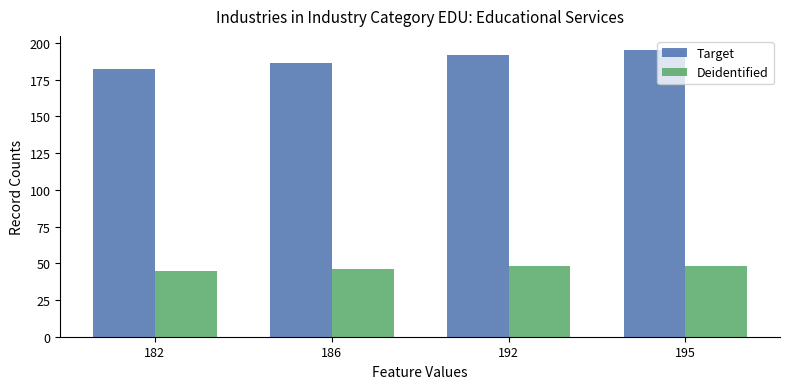

Rank the series at 195 from lowest to highest value.

Deidentified, Target